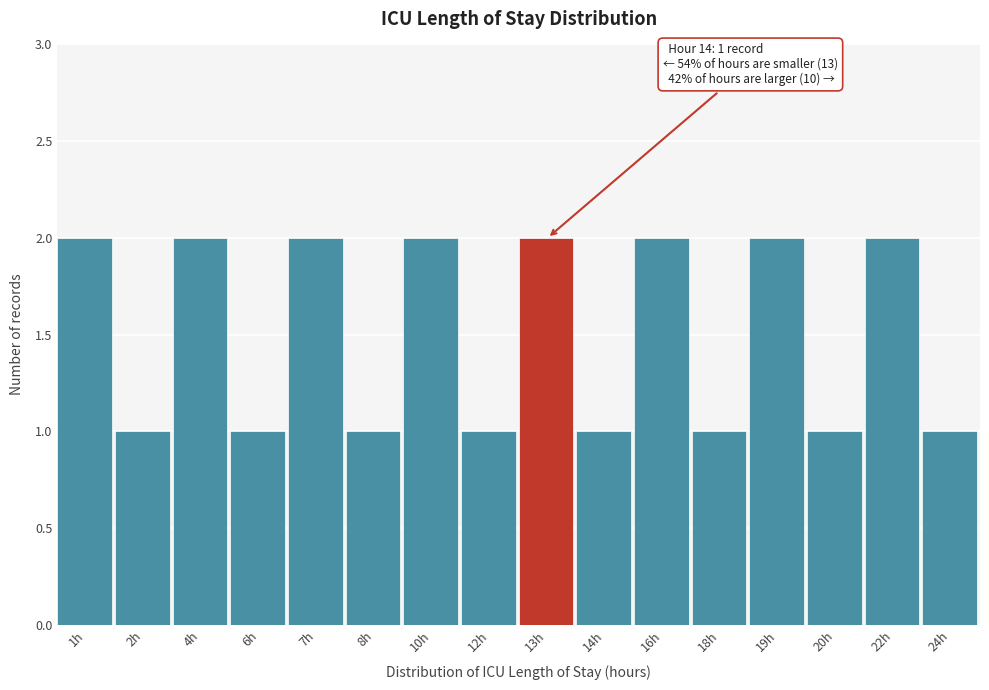

Reading left to right, list all the values displayed in this chart.

2	1	2	1	2	1	2	1	2	1	2	1	2	1	2	1